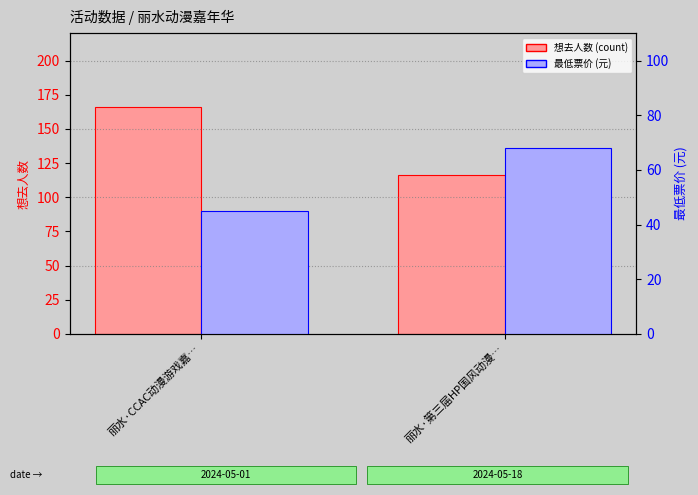

How many groups of bars are there?

2